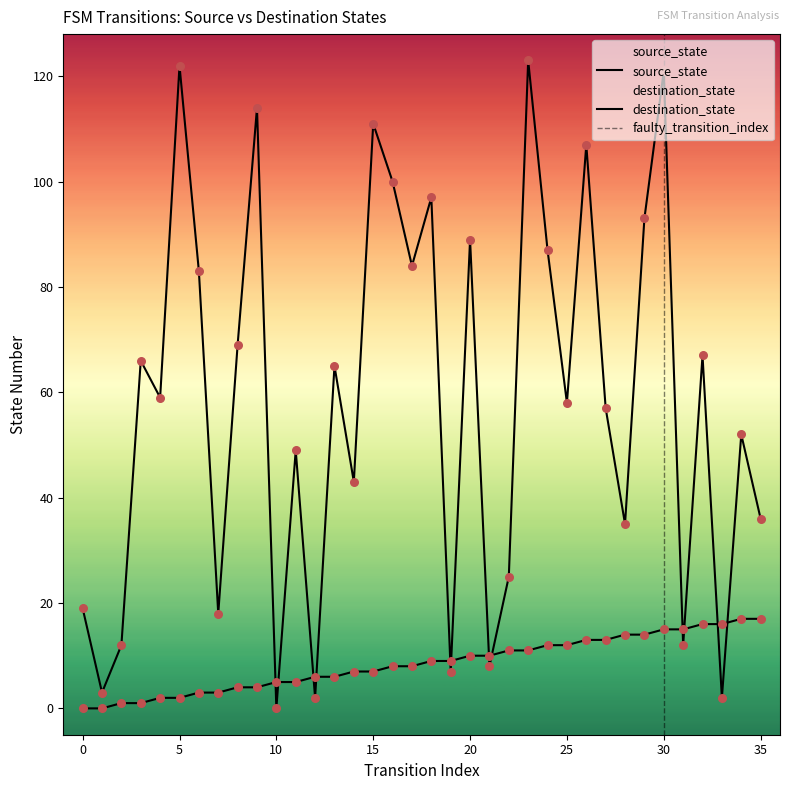

Which series contains the highest Y value?

destination_state